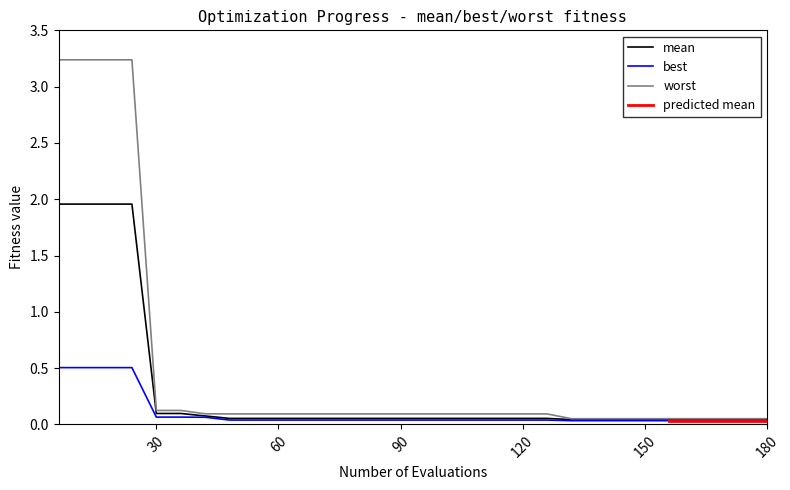

At which label is worst closest to 1?

30